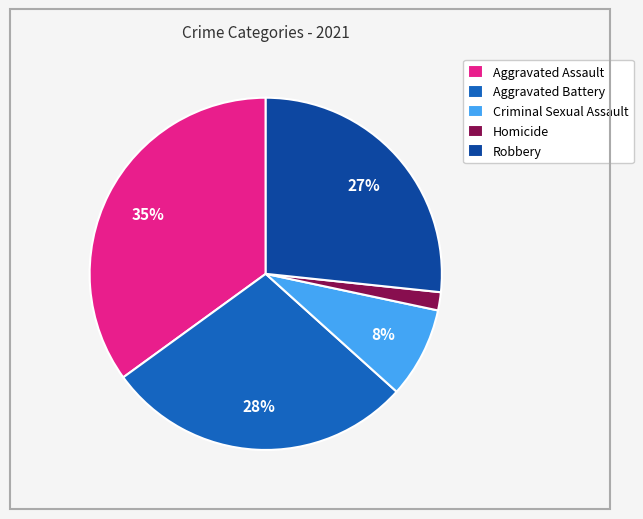

Is there a majority slice in this chart?

No